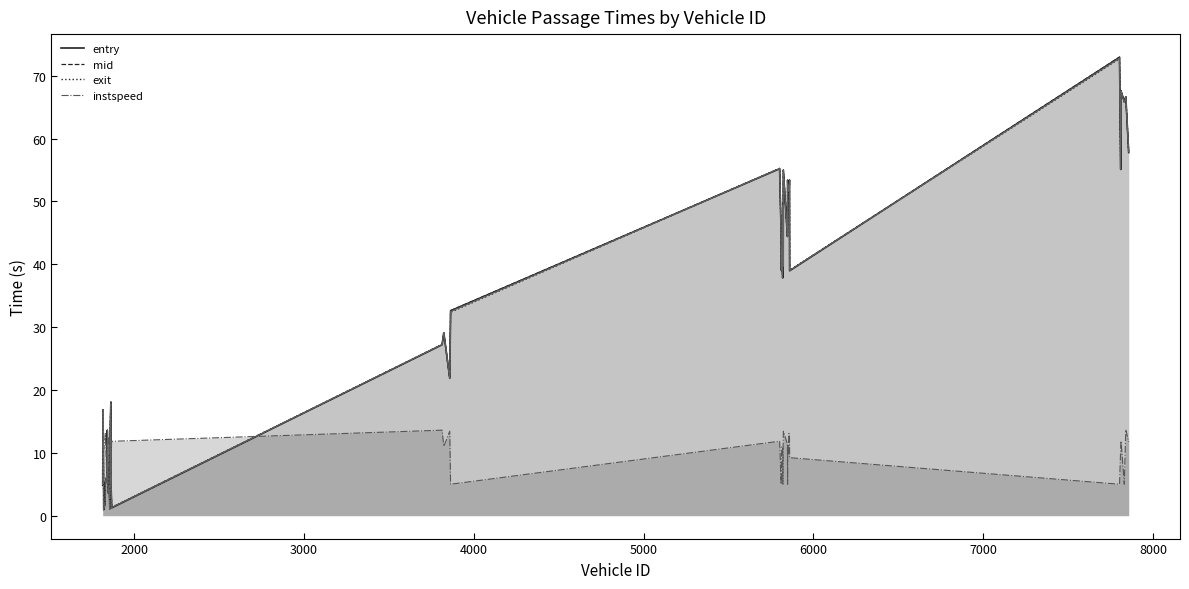

What is the value of the instspeed point at the 26th from the left?

13.4